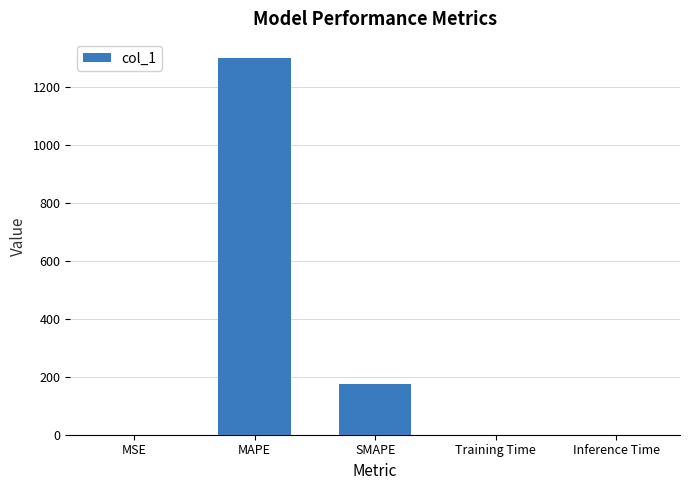

Which has a higher value, SMAPE or MSE?

SMAPE